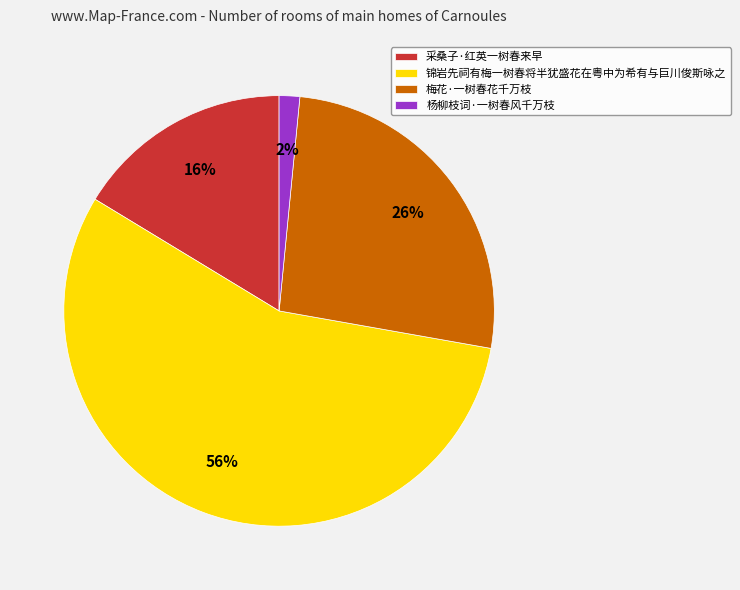

Is the sum of 梅花·一树春花千万枝 and 杨柳枝词·一树春风千万枝 greater than half?

No